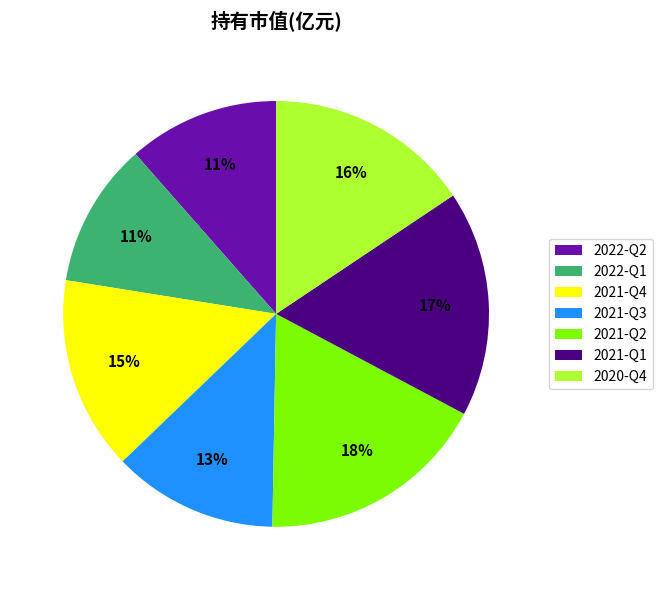

To the nearest percent, what portion does 2020-Q4 represent?

16%